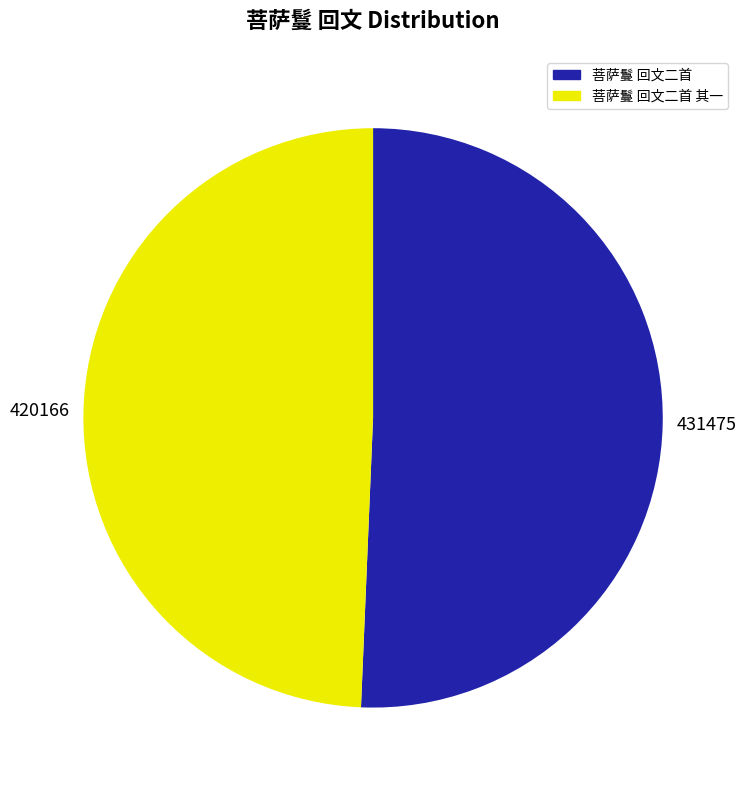

Does any single category account for the majority?

Yes